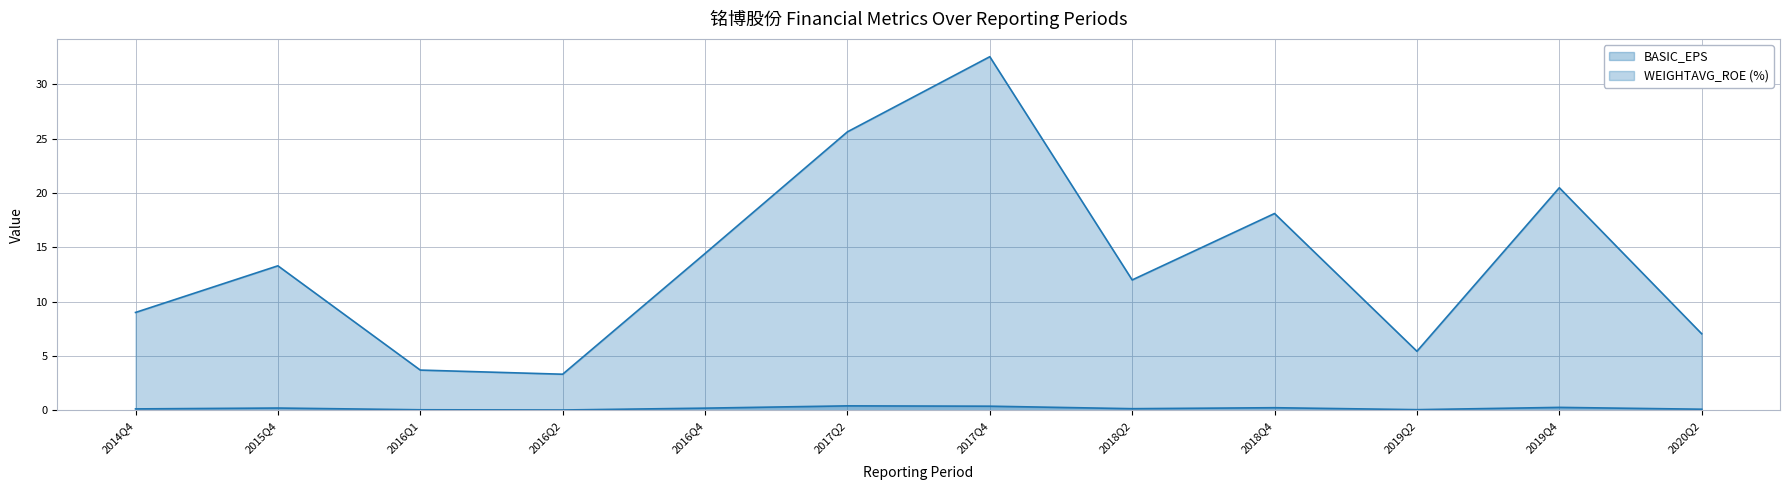

How many lines are shown in the chart?

2